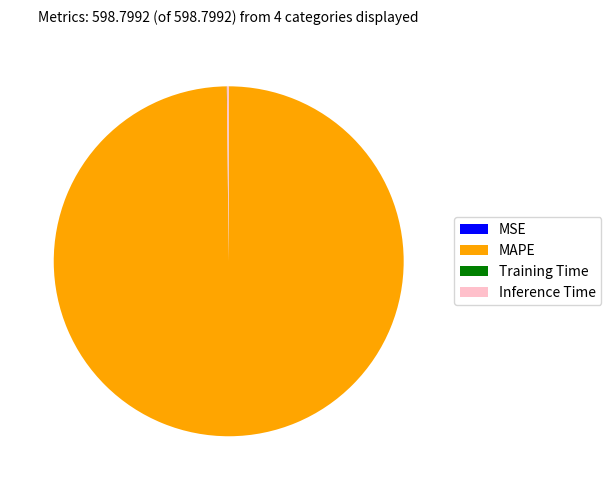

Which slice is the largest?

MAPE